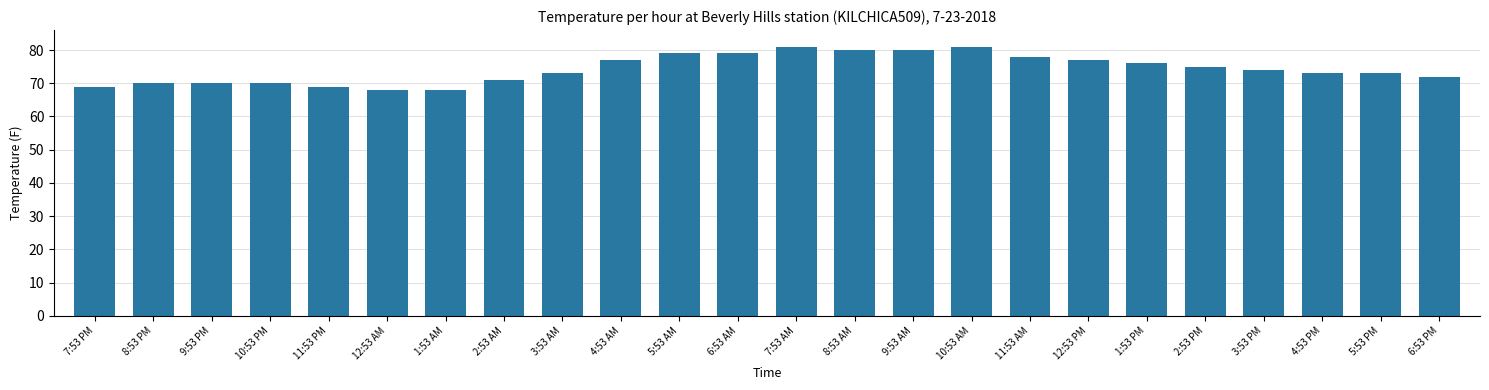

Is it true that the value at 5:53 AM is 79?

True